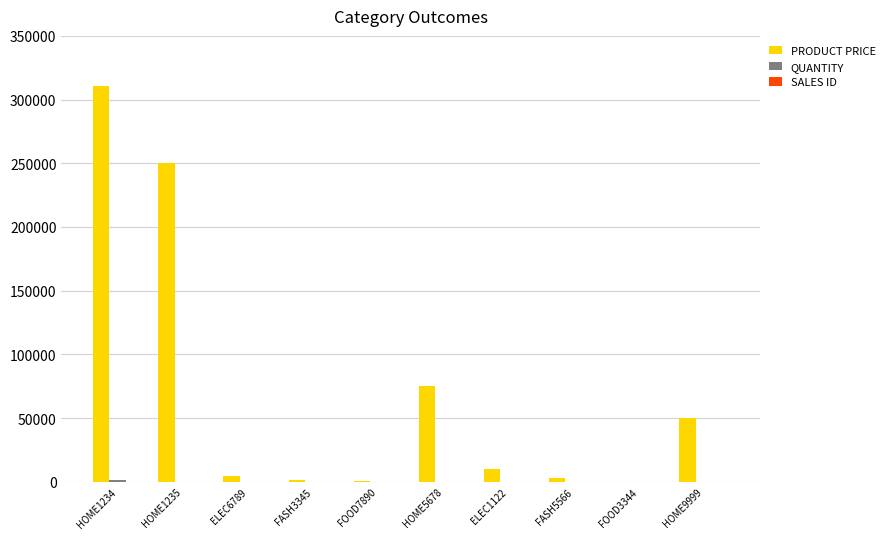

What is the greatest value displayed?

311012